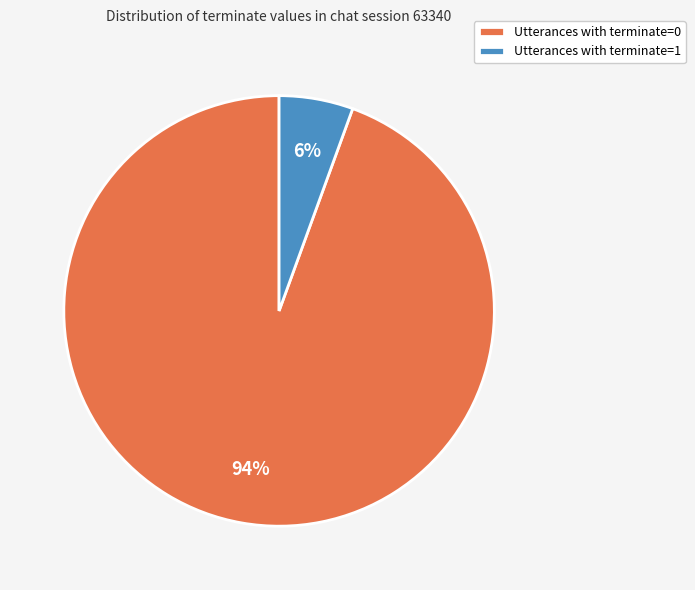

Is there a majority slice in this chart?

Yes